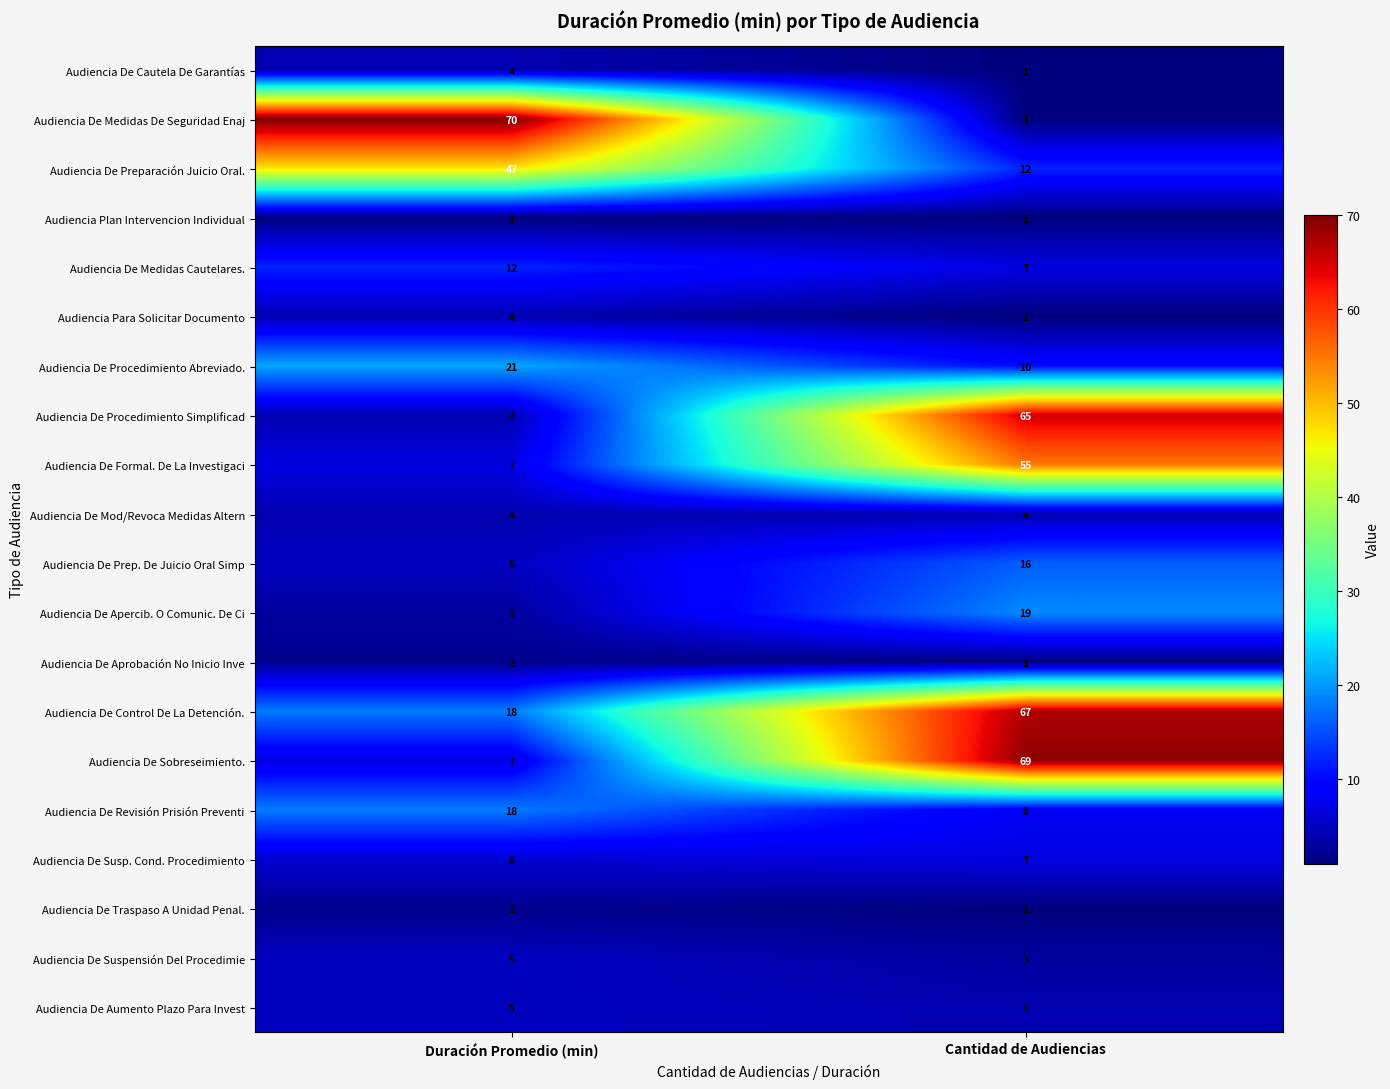

Which label corresponds to the largest value in the chart?

Duración Promedio (min)